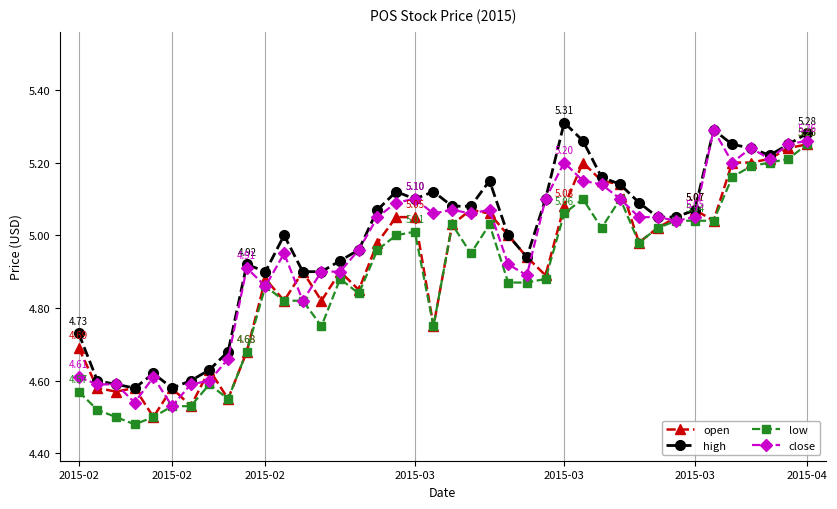

Rank the series by their average value, from lowest to highest.

low, open, close, high